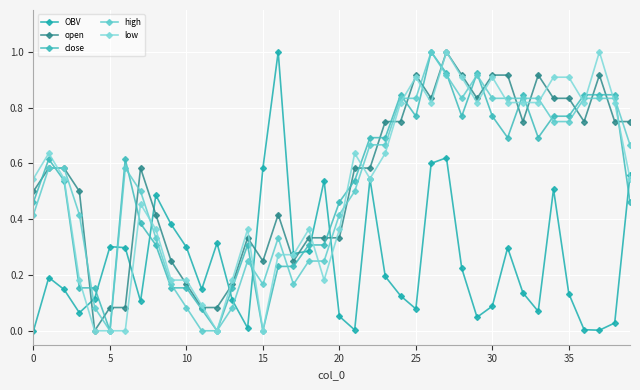

How many data points in open are above 0?

39